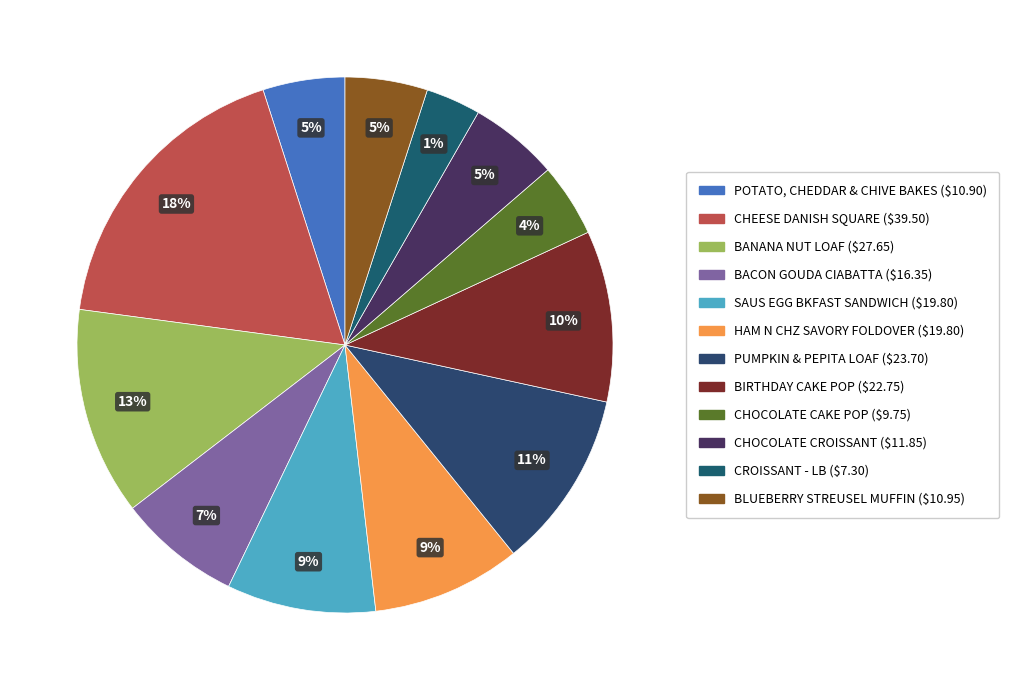

To the nearest percent, what is the difference between the BIRTHDAY CAKE POP and POTATO, CHEDDAR & CHIVE BAKES slice percentages?

5%